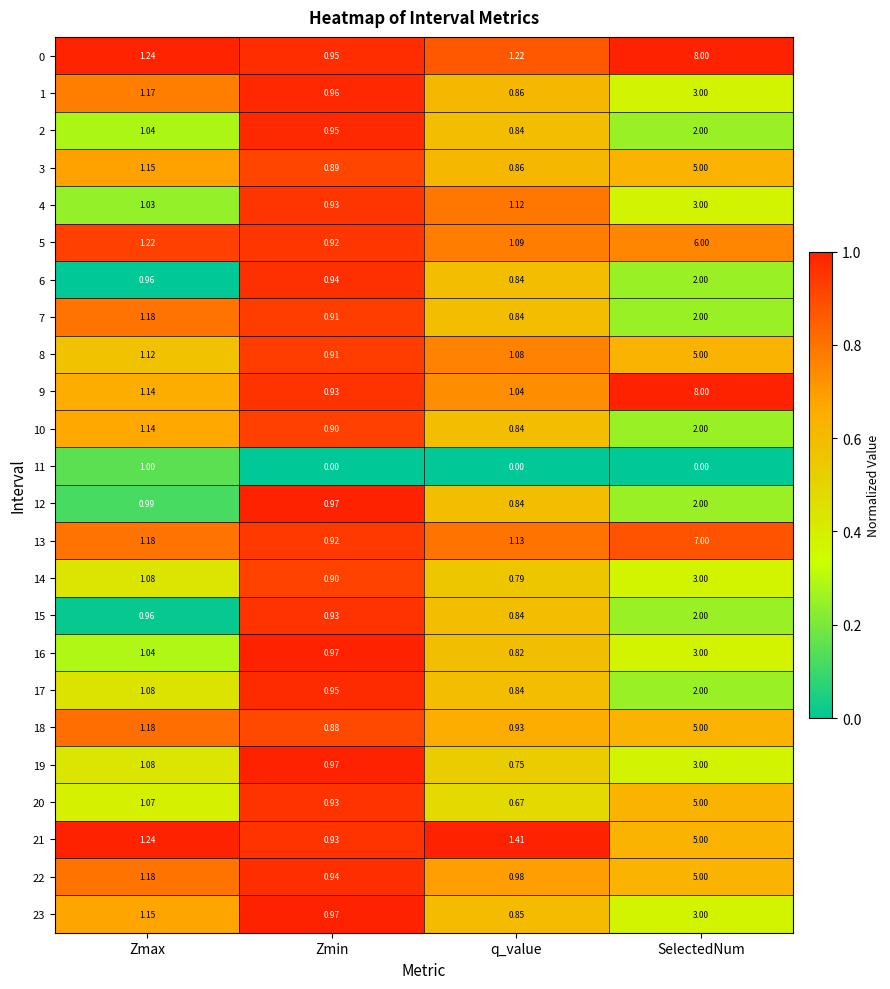

At how many categories does at least one series exceed 0?

4